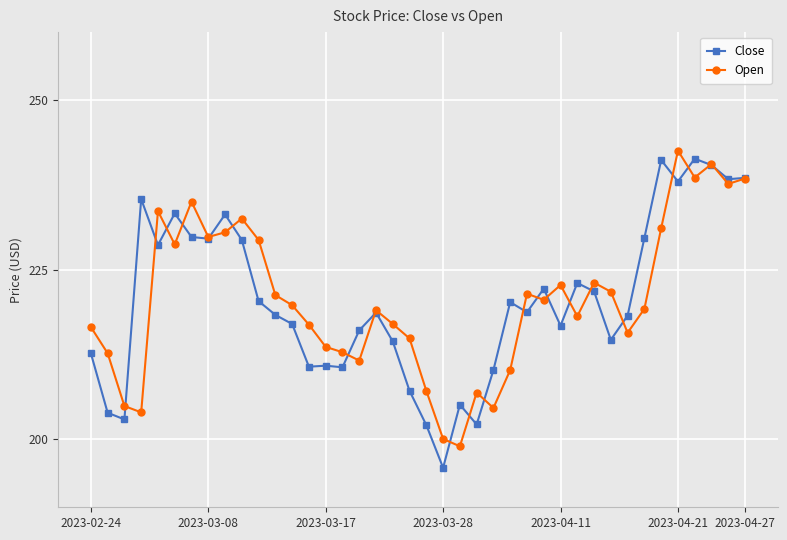

What is the minimum value for Close?

195.8